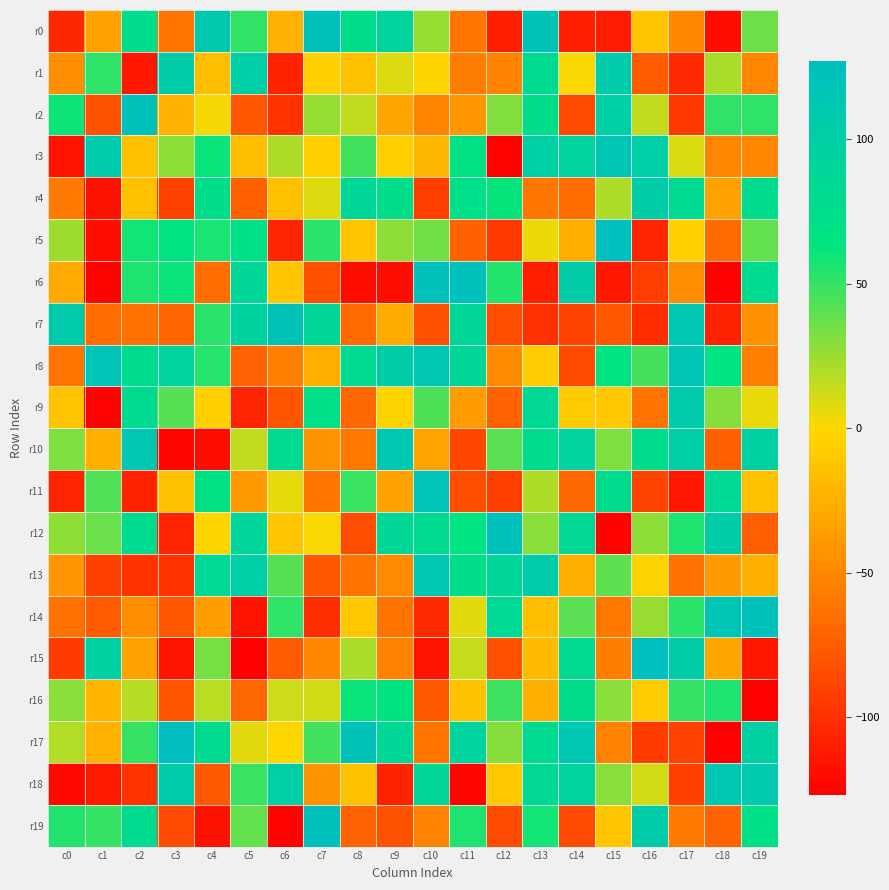

Reading left to right, list all the values displayed in this chart.

r0: c0=-105	c1=-34	c2=76	c3=-62	c4=111	c5=51	c6=-23	c7=124	c8=74	c9=92	c10=26	c11=-62	c12=-109	c13=120	c14=-110	c15=-111	c16=-11	c17=-50	c18=-120	c19=36
r1: c0=-46	c1=52	c2=-114	c3=104	c4=-17	c5=102	c6=-107	c7=-4	c8=-14	c9=8	c10=-2	c11=-57	c12=-54	c13=81	c14=1	c15=105	c16=-76	c17=-103	c18=21	c19=-51
r2: c0=60	c1=-81	c2=124	c3=-23	c4=2	c5=-79	c6=-99	c7=26	c8=15	c9=-32	c10=-52	c11=-40	c12=31	c13=74	c14=-85	c15=99	c16=15	c17=-96	c18=51	c19=52
r3: c0=-116	c1=108	c2=-14	c3=28	c4=61	c5=-16	c6=20	c7=-5	c8=47	c9=-5	c10=-20	c11=70	c12=-125	c13=99	c14=92	c15=117	c16=102	c17=9	c18=-51	c19=-50
r4: c0=-59	c1=-117	c2=-15	c3=-90	c4=74	c5=-73	c6=-15	c7=8	c8=86	c9=74	c10=-92	c11=73	c12=62	c13=-61	c14=-66	c15=20	c16=103	c17=81	c18=-34	c19=78
r5: c0=24	c1=-119	c2=59	c3=65	c4=57	c5=71	c6=-106	c7=53	c8=-12	c9=28	c10=35	c11=-73	c12=-95	c13=4	c14=-27	c15=127	c16=-106	c17=-4	c18=-67	c19=39
r6: c0=-29	c1=-125	c2=56	c3=61	c4=-66	c5=88	c6=-12	c7=-82	c8=-120	c9=-120	c10=123	c11=124	c12=55	c13=-110	c14=104	c15=-114	c16=-92	c17=-47	c18=-126	c19=79
r7: c0=108	c1=-66	c2=-64	c3=-70	c4=53	c5=95	c6=120	c7=86	c8=-68	c9=-28	c10=-82	c11=86	c12=-84	c13=-100	c14=-89	c15=-78	c16=-102	c17=113	c18=-108	c19=-45
r8: c0=-62	c1=118	c2=78	c3=93	c4=54	c5=-72	c6=-55	c7=-26	c8=82	c9=104	c10=113	c11=86	c12=-48	c13=-7	c14=-85	c15=65	c16=46	c17=116	c18=65	c19=-55
r9: c0=-13	c1=-125	c2=80	c3=42	c4=-4	c5=-106	c6=-80	c7=72	c8=-69	c9=-3	c10=44	c11=-37	c12=-72	c13=84	c14=-8	c15=-10	c16=-63	c17=107	c18=30	c19=5
r10: c0=32	c1=-25	c2=113	c3=-123	c4=-120	c5=15	c6=79	c7=-44	c8=-60	c9=112	c10=-33	c11=-87	c12=41	c13=78	c14=94	c15=32	c16=76	c17=101	c18=-73	c19=98
r11: c0=-106	c1=43	c2=-107	c3=-14	c4=70	c5=-38	c6=6	c7=-61	c8=49	c9=-34	c10=118	c11=-84	c12=-92	c13=20	c14=-69	c15=78	c16=-89	c17=-115	c18=85	c19=-15
r12: c0=28	c1=37	c2=80	c3=-106	c4=-2	c5=89	c6=-12	c7=1	c8=-84	c9=87	c10=81	c11=65	c12=124	c13=29	c14=84	c15=-125	c16=28	c17=56	c18=104	c19=-74
r13: c0=-42	c1=-91	c2=-99	c3=-99	c4=85	c5=101	c6=42	c7=-78	c8=-63	c9=-49	c10=113	c11=74	c12=88	c13=106	c14=-26	c15=40	c16=-3	c17=-64	c18=-38	c19=-25
r14: c0=-64	c1=-76	c2=-47	c3=-78	c4=-36	c5=-116	c6=52	c7=-101	c8=-10	c9=-63	c10=-103	c11=7	c12=83	c13=-16	c14=41	c15=-60	c16=25	c17=53	c18=116	c19=122
r15: c0=-94	c1=98	c2=-34	c3=-116	c4=34	c5=-126	c6=-76	c7=-51	c8=21	c9=-53	c10=-116	c11=14	c12=-82	c13=-18	c14=81	c15=-56	c16=127	c17=104	c18=-32	c19=-114
r16: c0=29	c1=-21	c2=18	c3=-80	c4=17	c5=-69	c6=12	c7=11	c8=61	c9=64	c10=-77	c11=-14	c12=48	c13=-25	c14=74	c15=29	c16=-8	c17=50	c18=56	c19=-127
r17: c0=19	c1=-23	c2=50	c3=126	c4=80	c5=7	c6=-1	c7=47	c8=121	c9=87	c10=-62	c11=93	c12=30	c13=81	c14=114	c15=-53	c16=-94	c17=-90	c18=-127	c19=98
r18: c0=-121	c1=-113	c2=-99	c3=105	c4=-77	c5=49	c6=101	c7=-43	c8=-15	c9=-108	c10=88	c11=-124	c12=-10	c13=84	c14=92	c15=29	c16=11	c17=-91	c18=112	c19=110
r19: c0=55	c1=50	c2=80	c3=-85	c4=-117	c5=39	c6=-125	c7=123	c8=-72	c9=-81	c10=-53	c11=56	c12=-85	c13=59	c14=-86	c15=-11	c16=104	c17=-59	c18=-71	c19=71